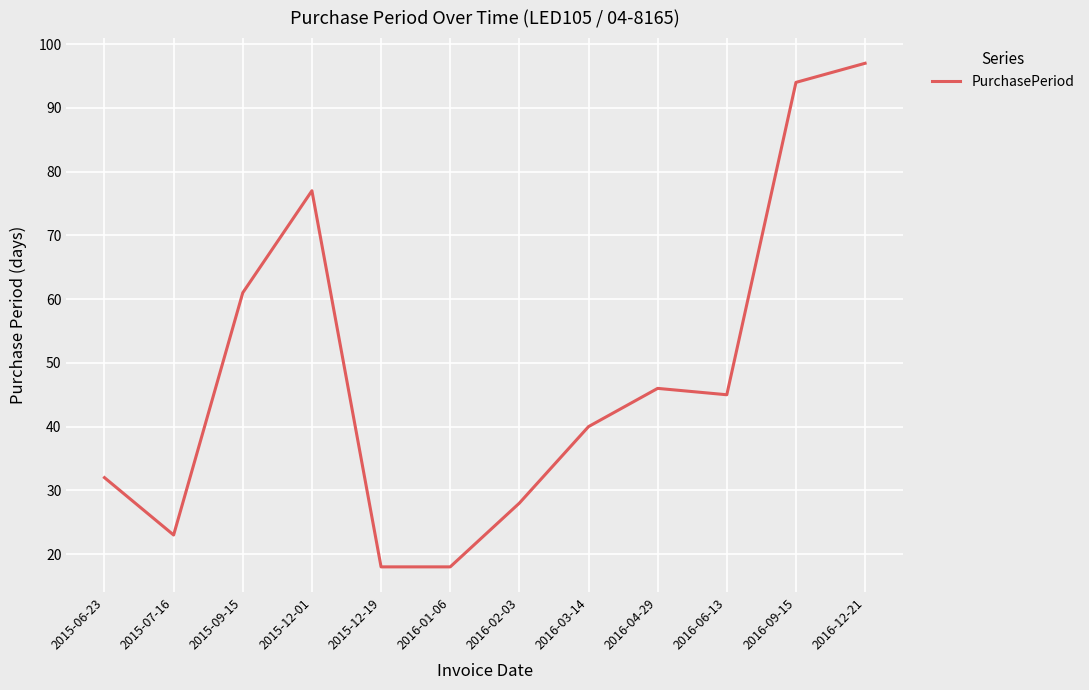

Does the chart have visible grid lines?

Yes